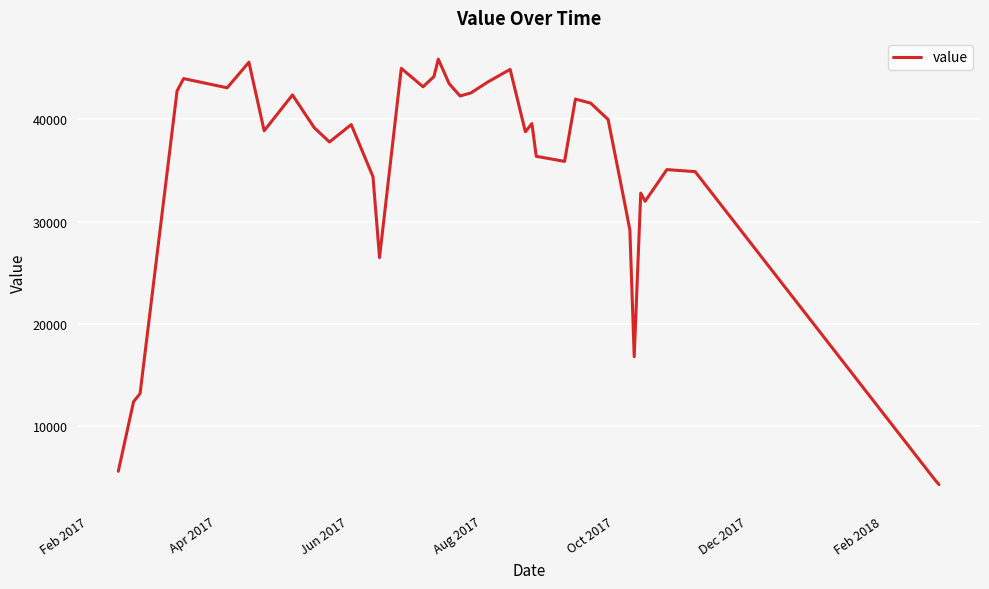

What is the greatest value displayed?

45900